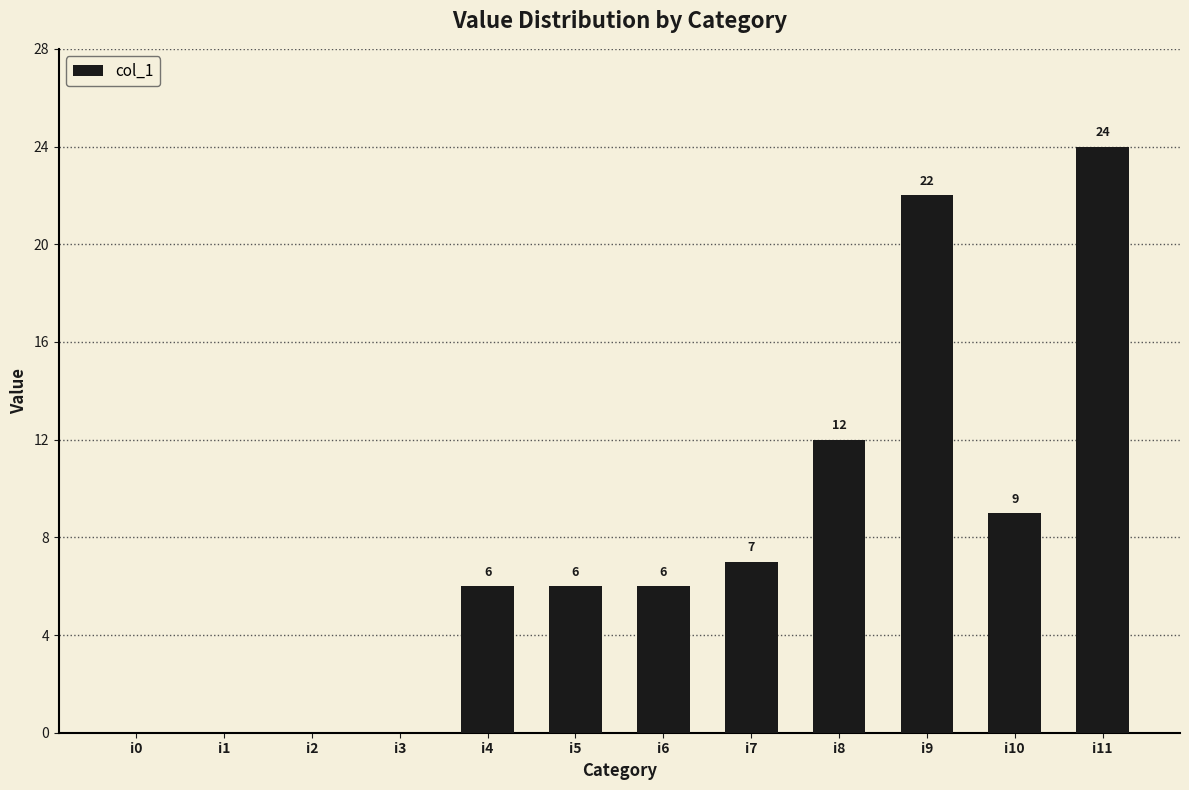

At which label is the value closest to 12?

i8